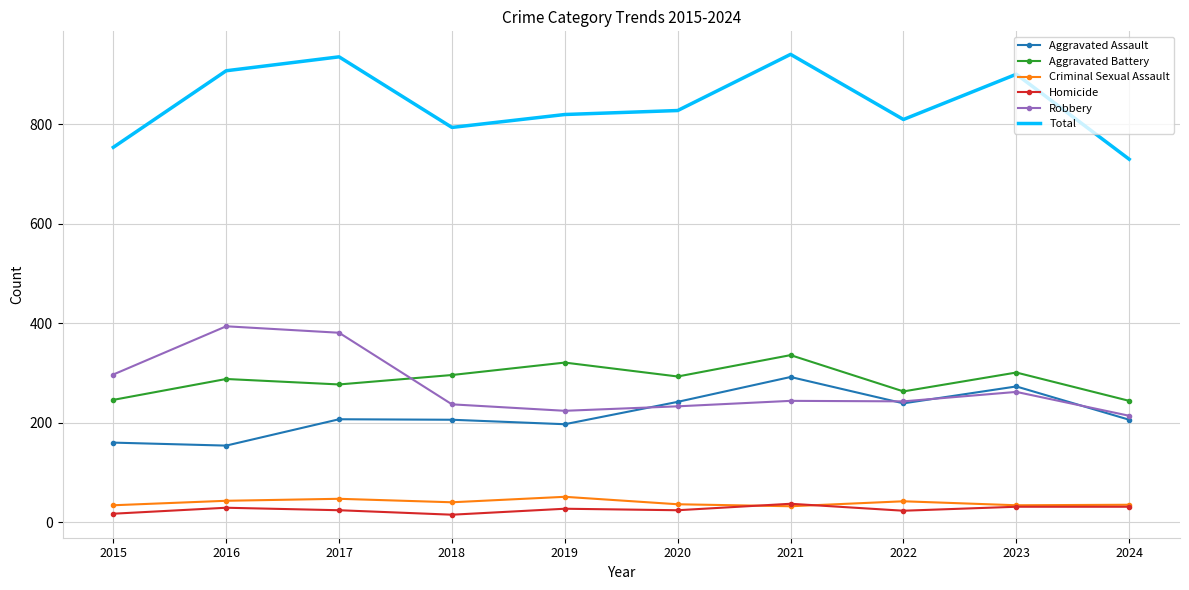

What is the greatest value displayed?

941